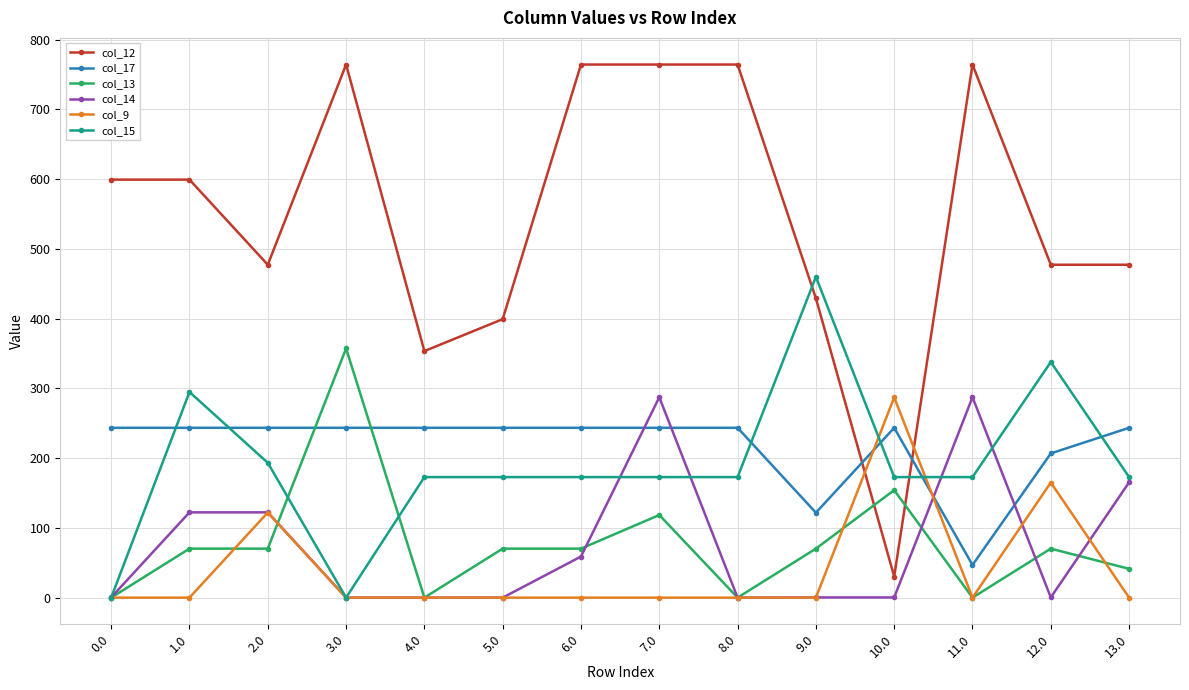

Which series has the largest total across all categories?

col_12